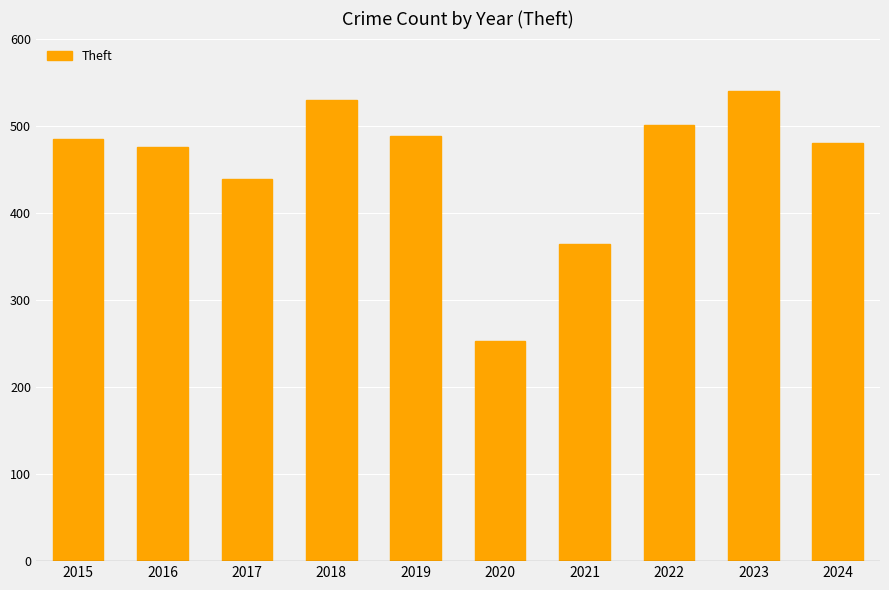

At which category does the chart reach its minimum across all series?

2020